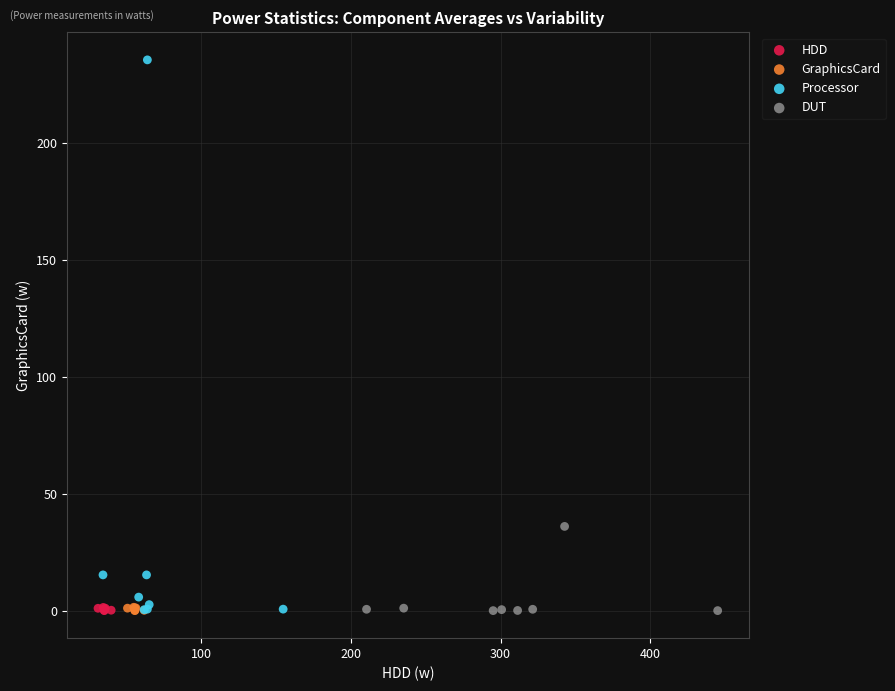

Which series contains the highest Y value?

Processor